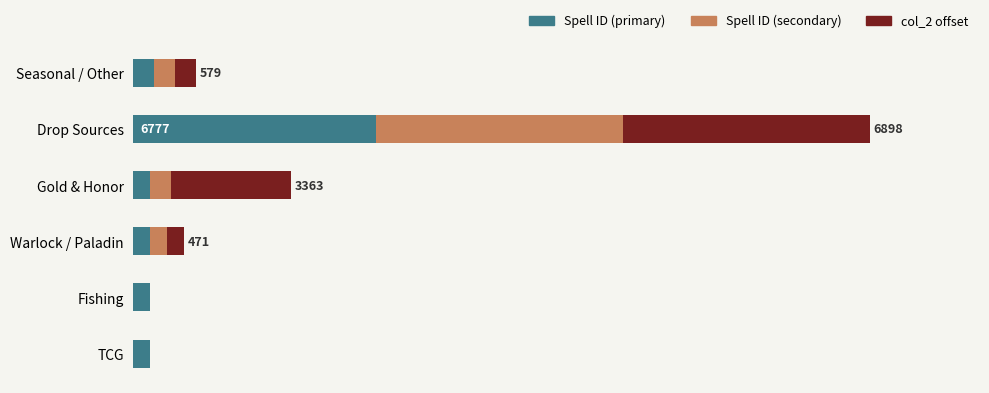

What are all the series names shown in the legend?

Spell ID (primary), Spell ID (secondary), col_2 offset